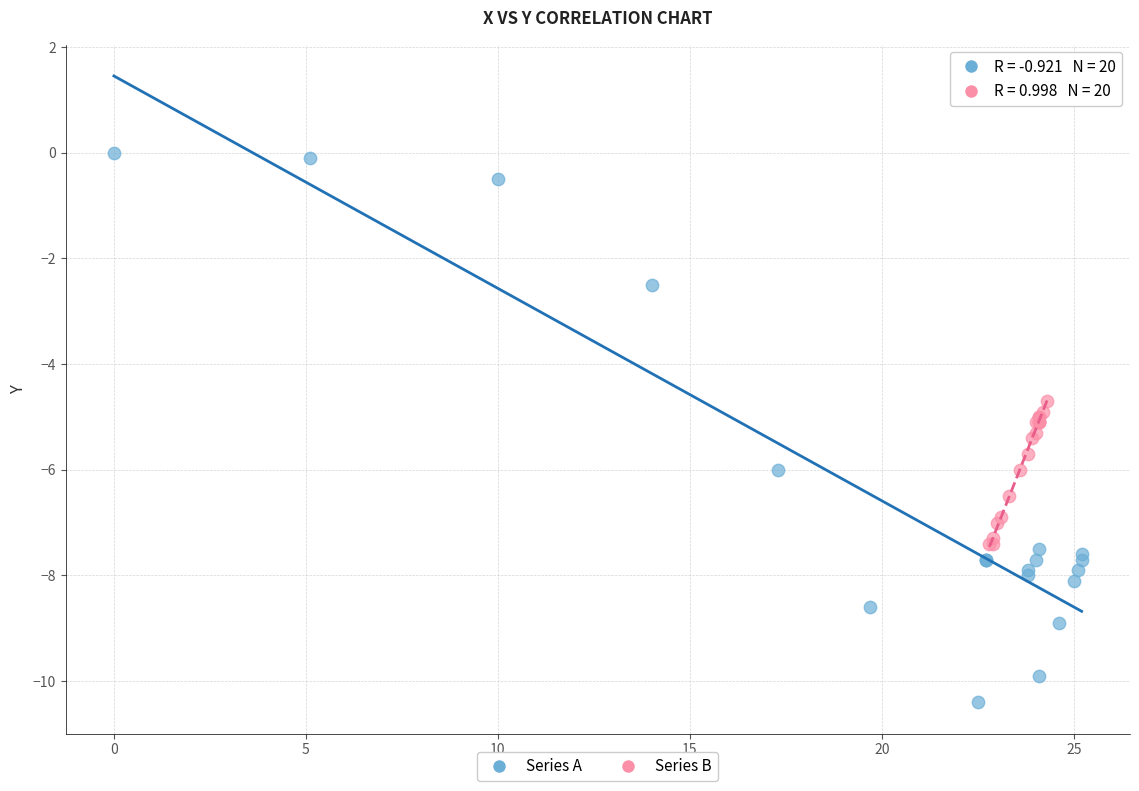

What are all the series names shown in the legend?

Series A, Series B